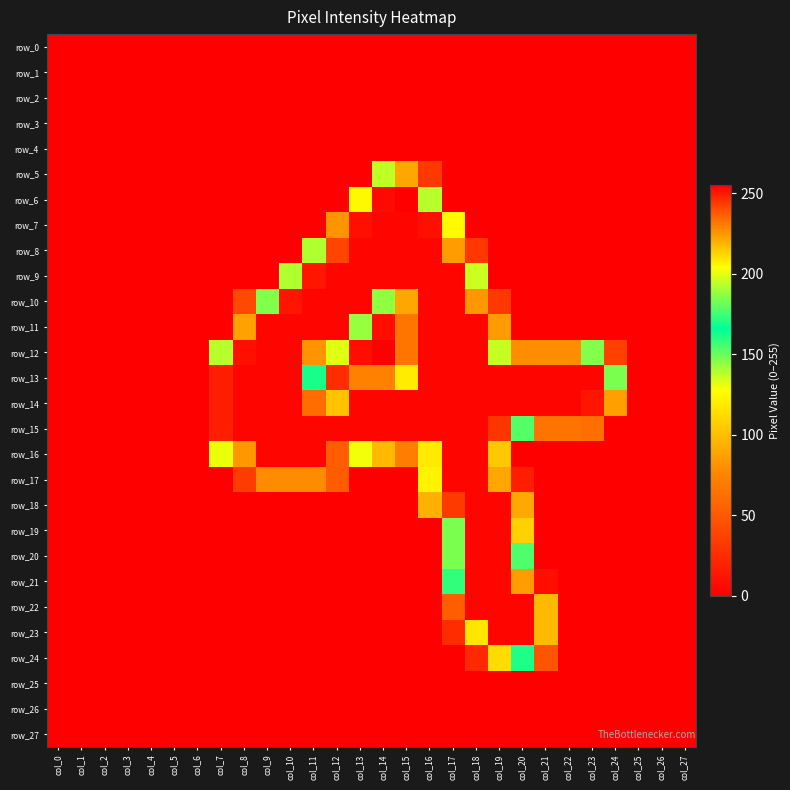

Which series has the largest range (max minus min)?

row_6